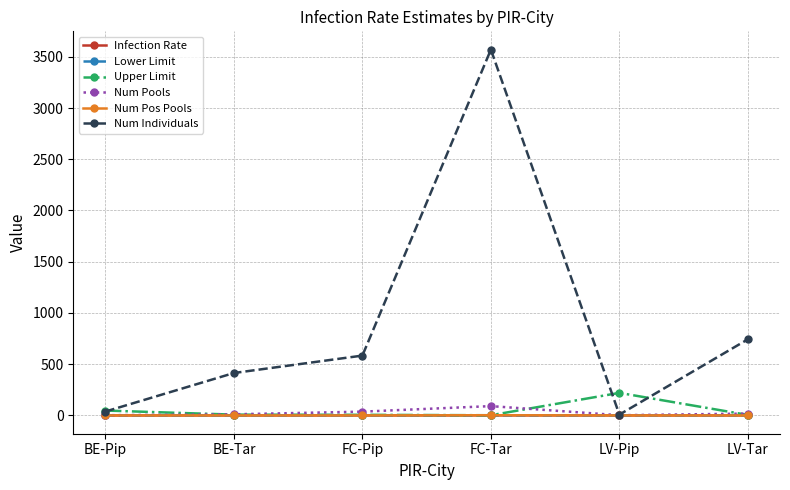

Count the number of categories in the chart.

6